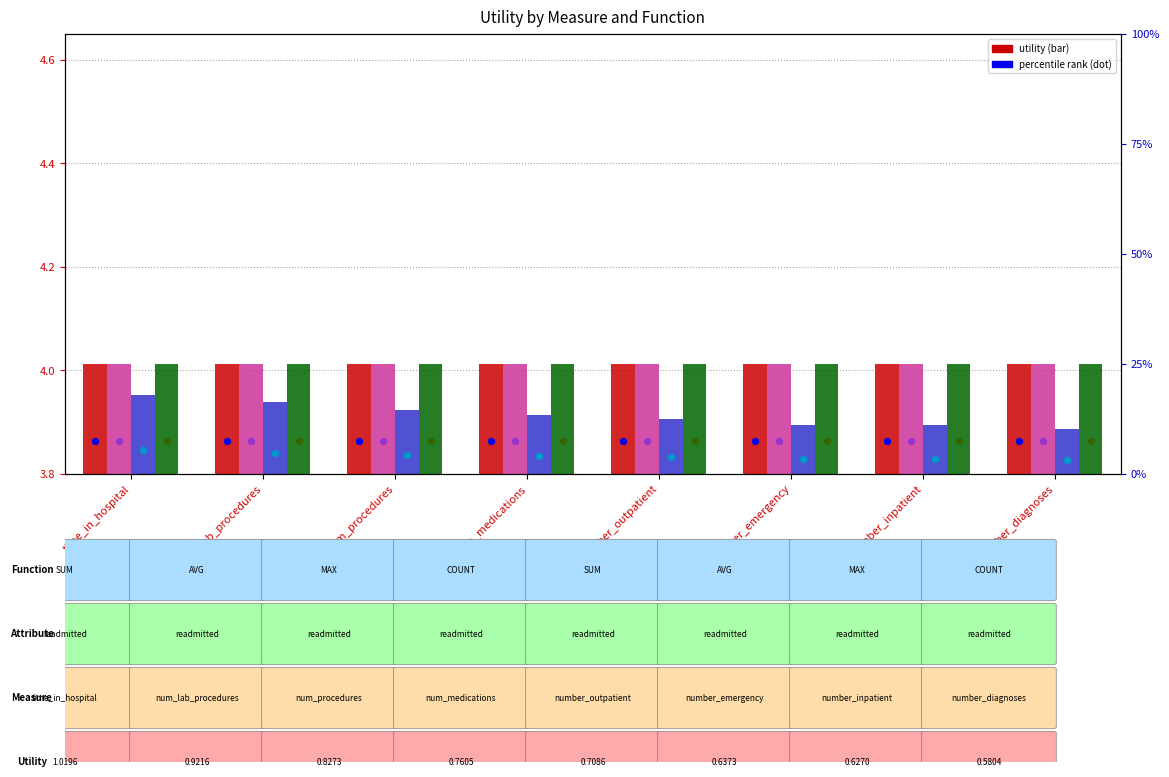

Which series contains the highest Y value?

sum